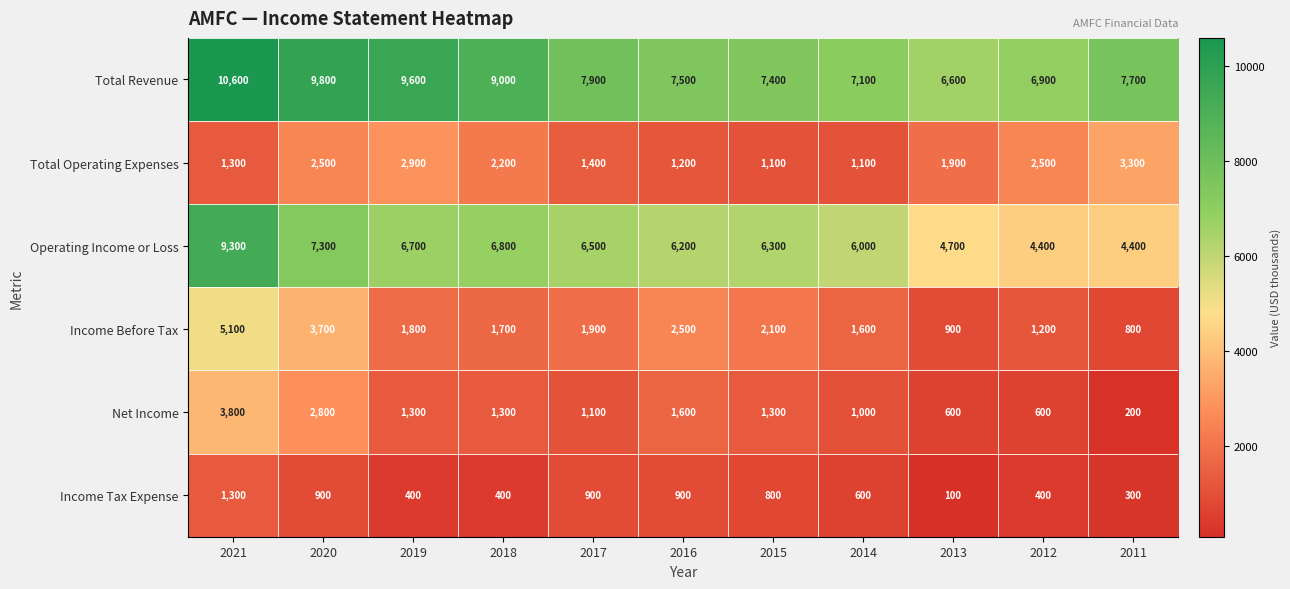

At which category does the chart reach its peak across all series?

2021